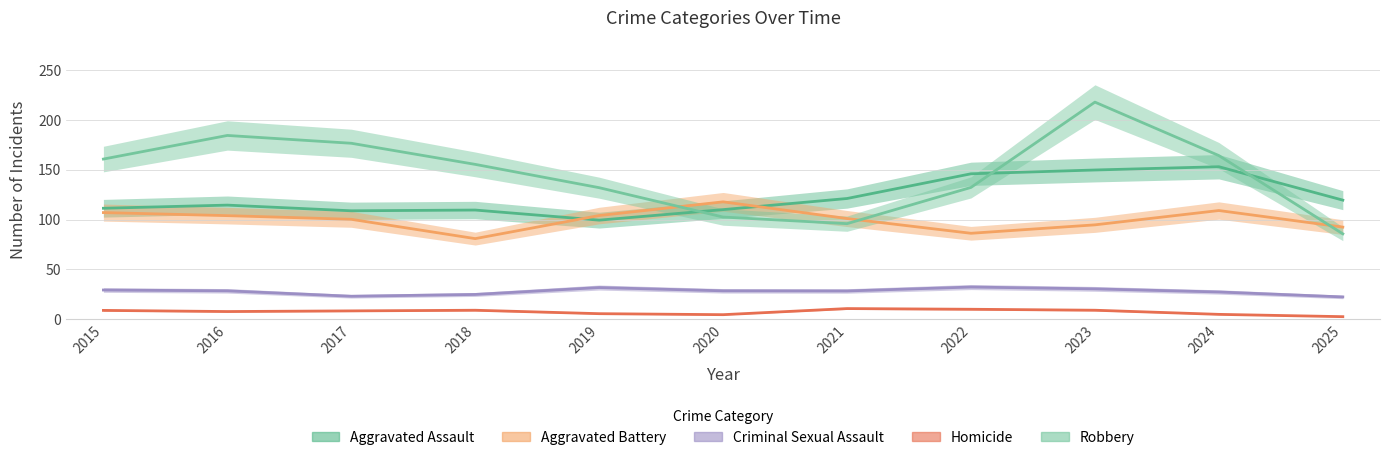

List the series in order of their peak value, highest first.

Robbery, Aggravated Assault, Aggravated Battery, Criminal Sexual Assault, Homicide